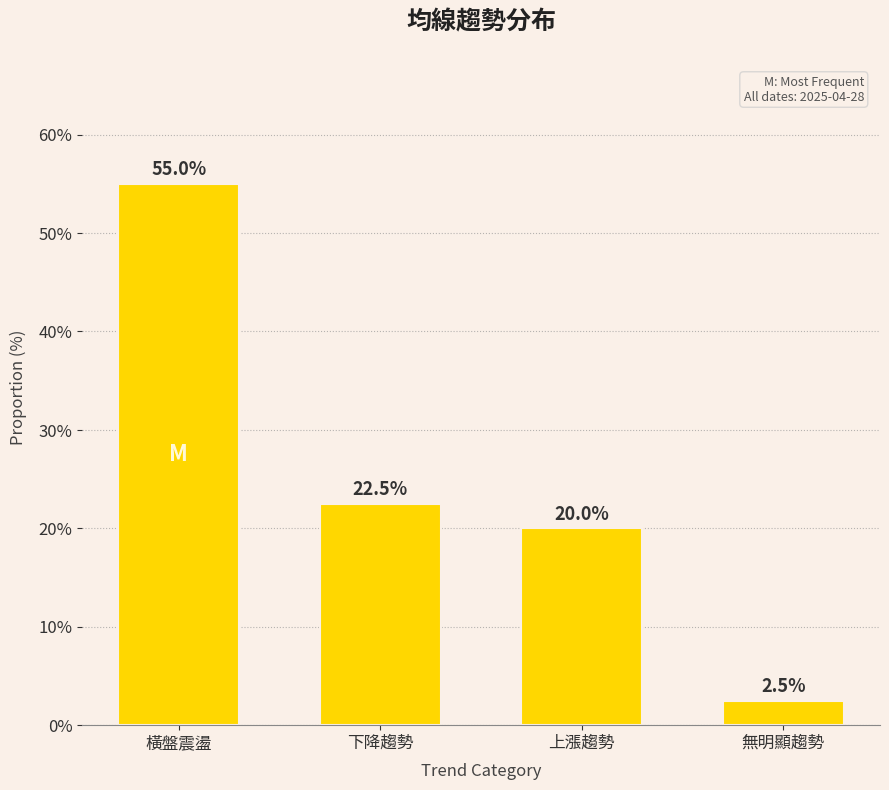

Between 橫盤震盪 and 無明顯趨勢, which is larger?

橫盤震盪